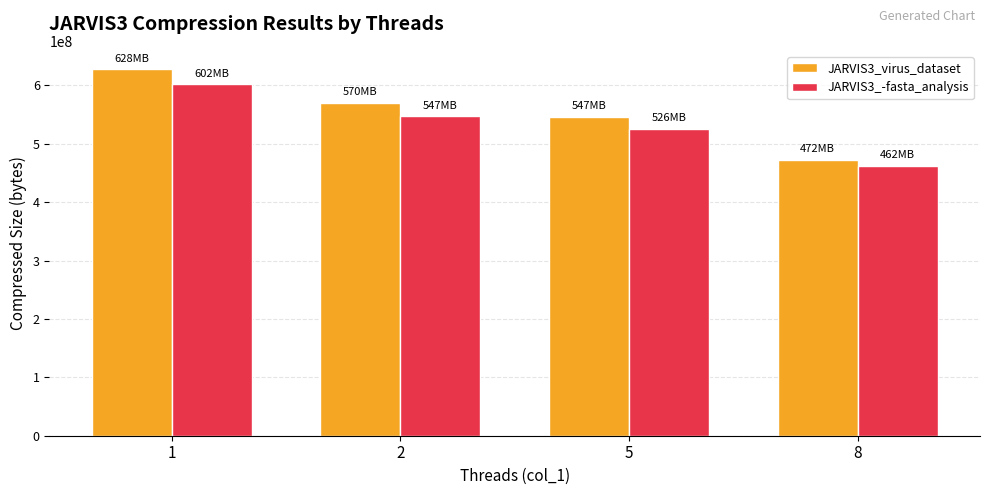

Reading left to right, list all the values displayed in this chart.

JARVIS3_virus_dataset: 627712000	570449920	546539520	472442880
JARVIS3_-fasta_analysis: 601917440	547358720	525834240	461824000